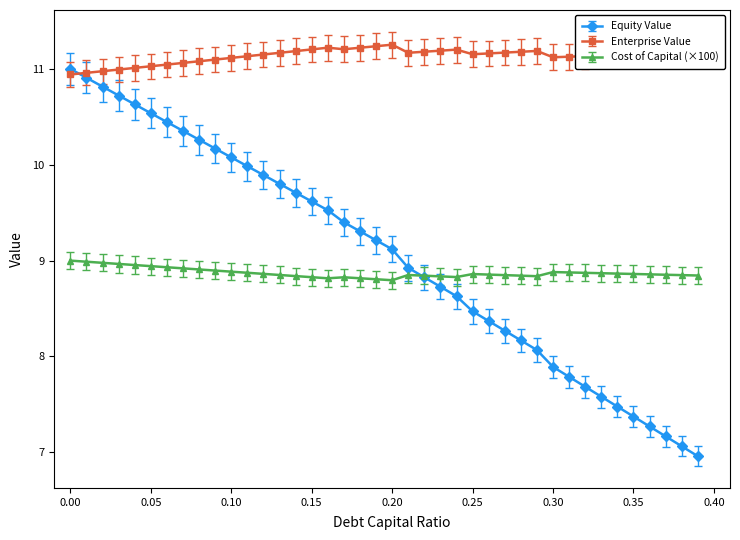

True or false: Enterprise Value and Cost of Capital (×100) cross at least once.

False